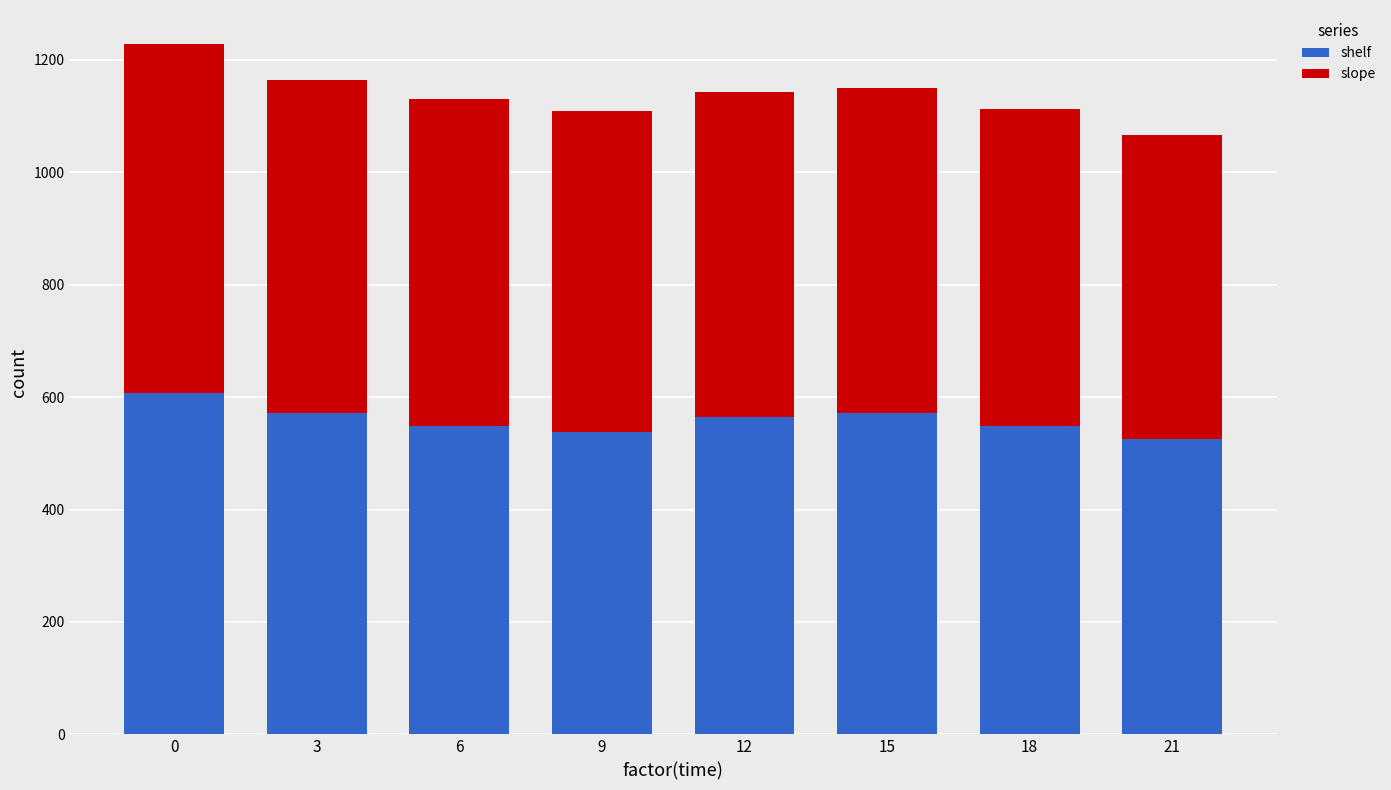

How many bars are there in total?

8